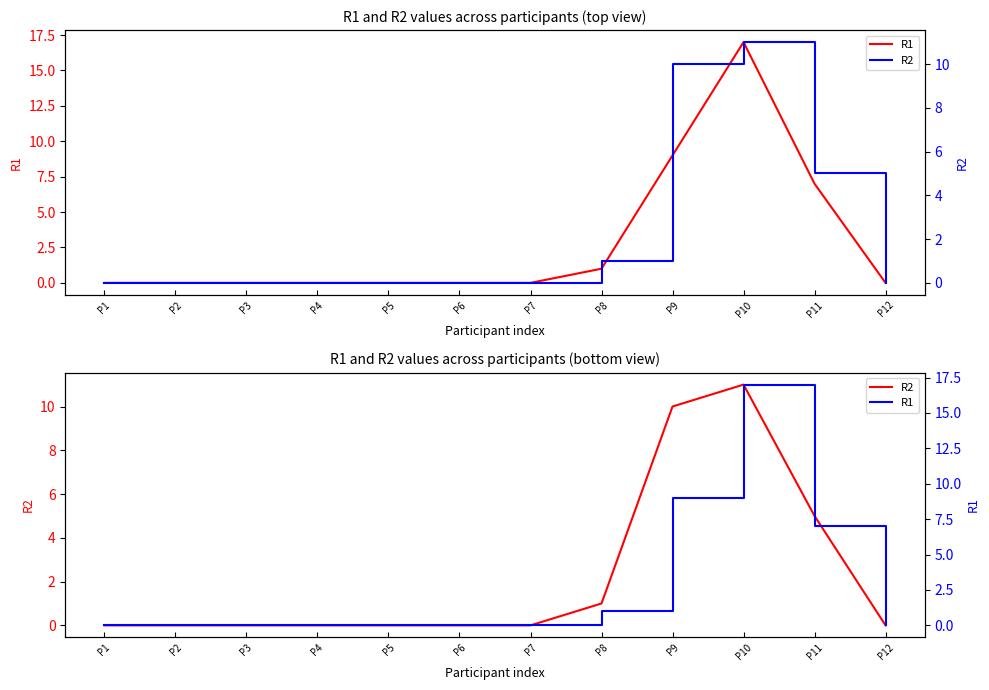

Is this an area chart (filled region under the line)?

No